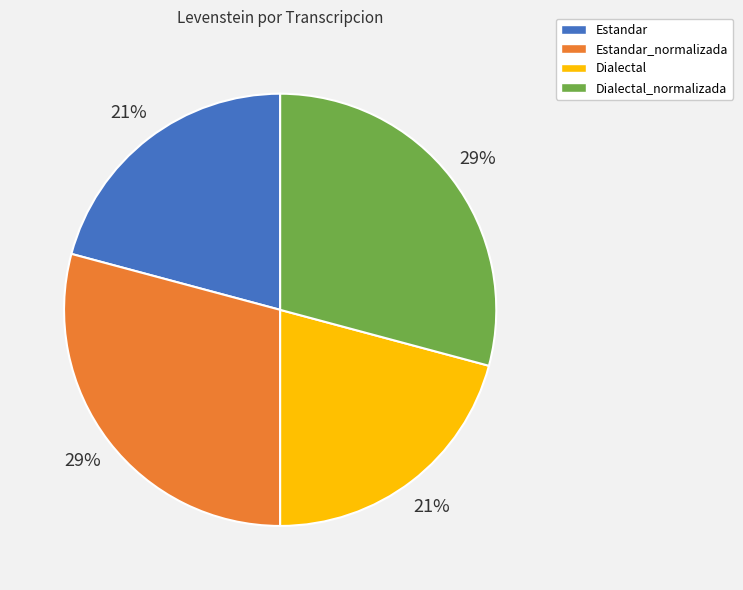

Is there any slice that represents more than half of the pie?

No